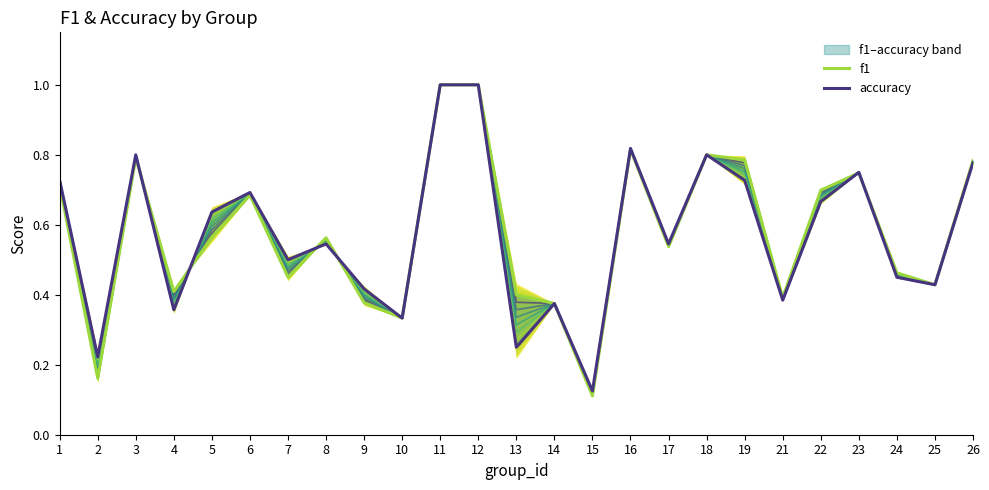

What is the minimum value for f1?

0.1